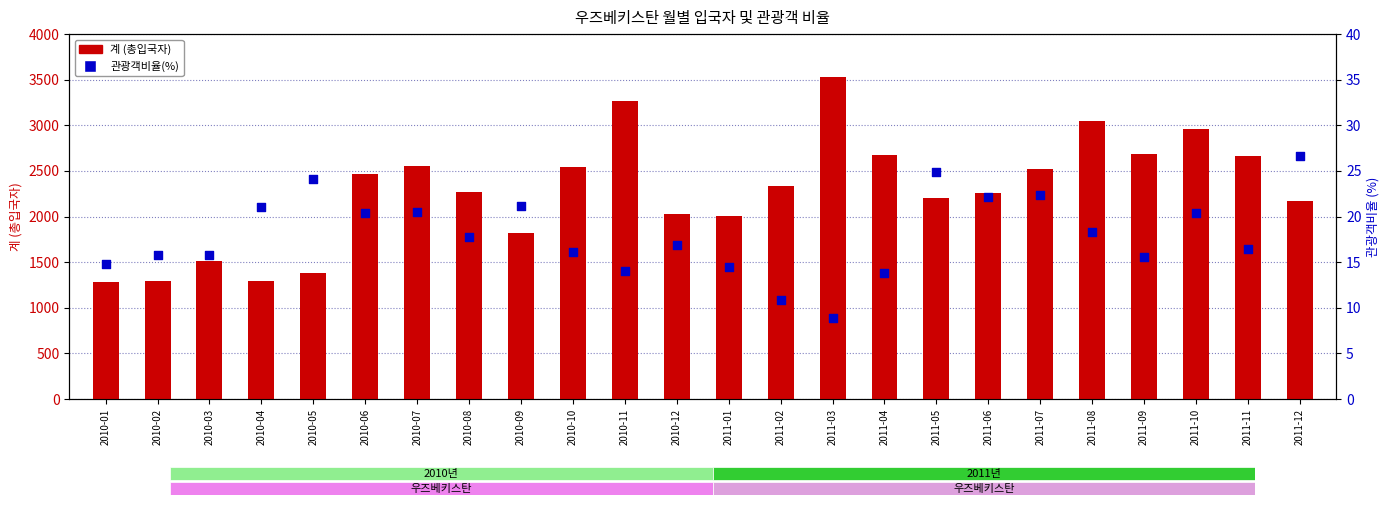

Which series has the largest total across all categories?

계 (총입국자)